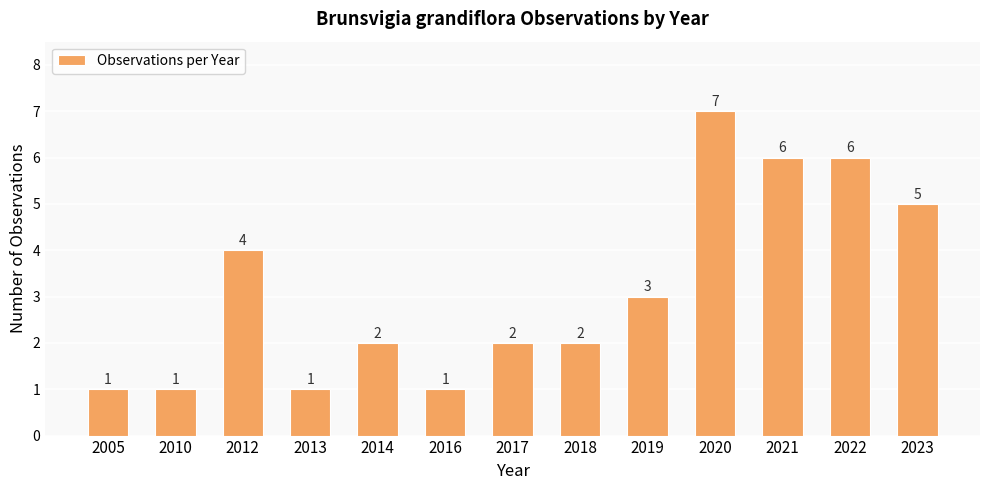

At which category does the chart reach its peak across all series?

2020